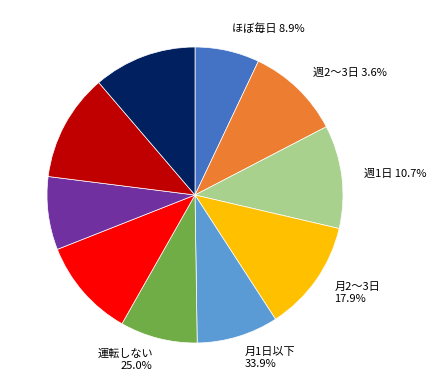

To the nearest percent, what is the combined percentage of 10 and 4?

23%